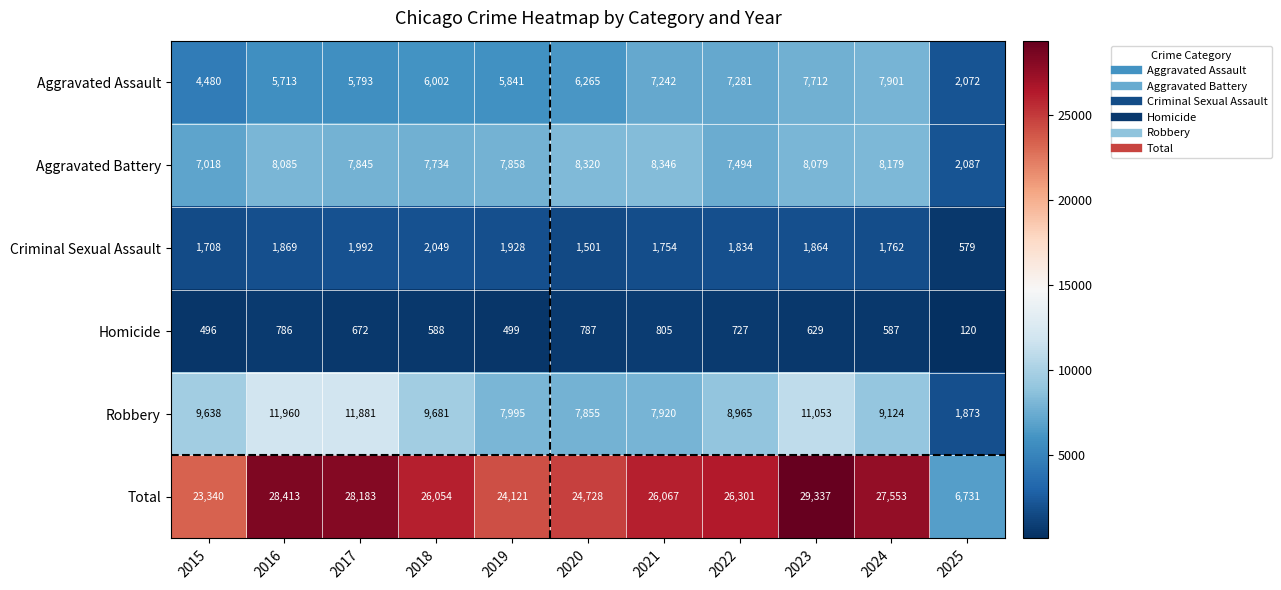

Where does the Aggravated Battery series first go above 7858?

2016